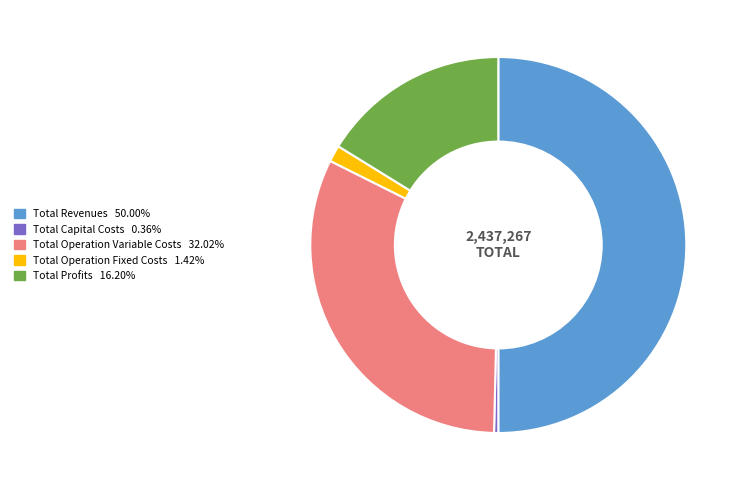

Rank the categories by value from lowest to highest.

Total Capital Costs, Total Operation Fixed Costs, Total Profits, Total Operation Variable Costs, Total Revenues